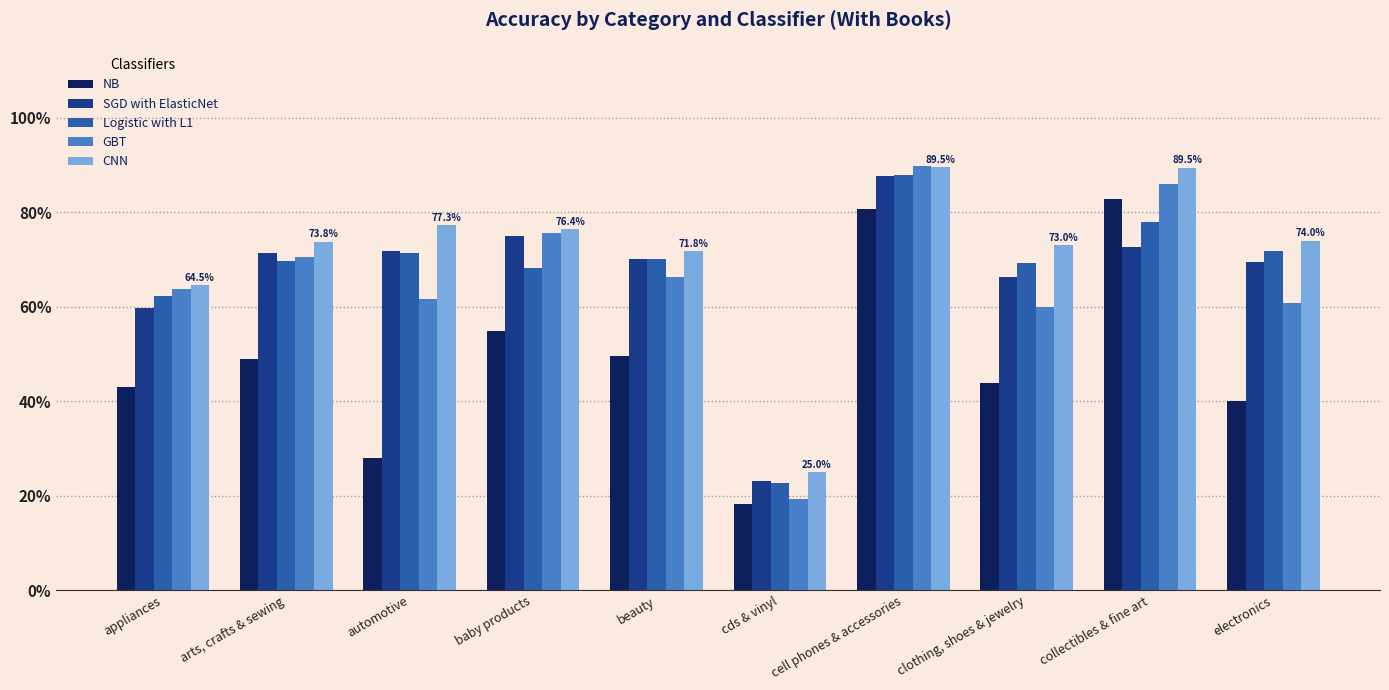

Which series has the widest spread of values?

GBT